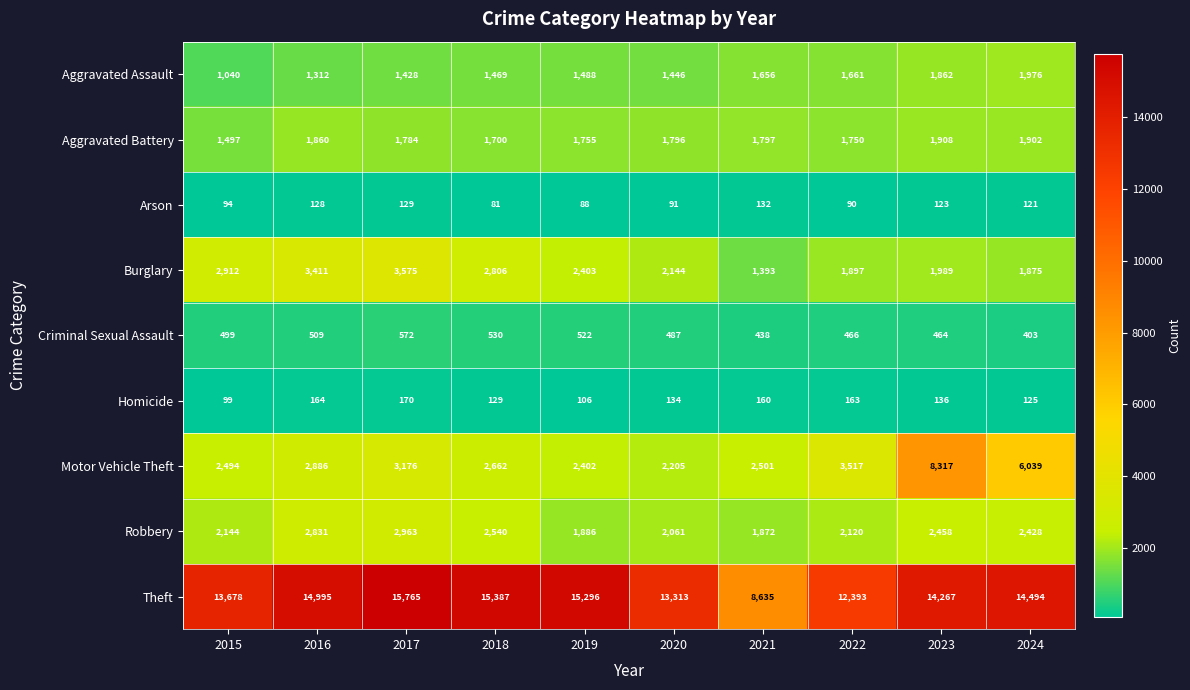

True or false: Aggravated Assault has a value of 1428 at 2017.

True